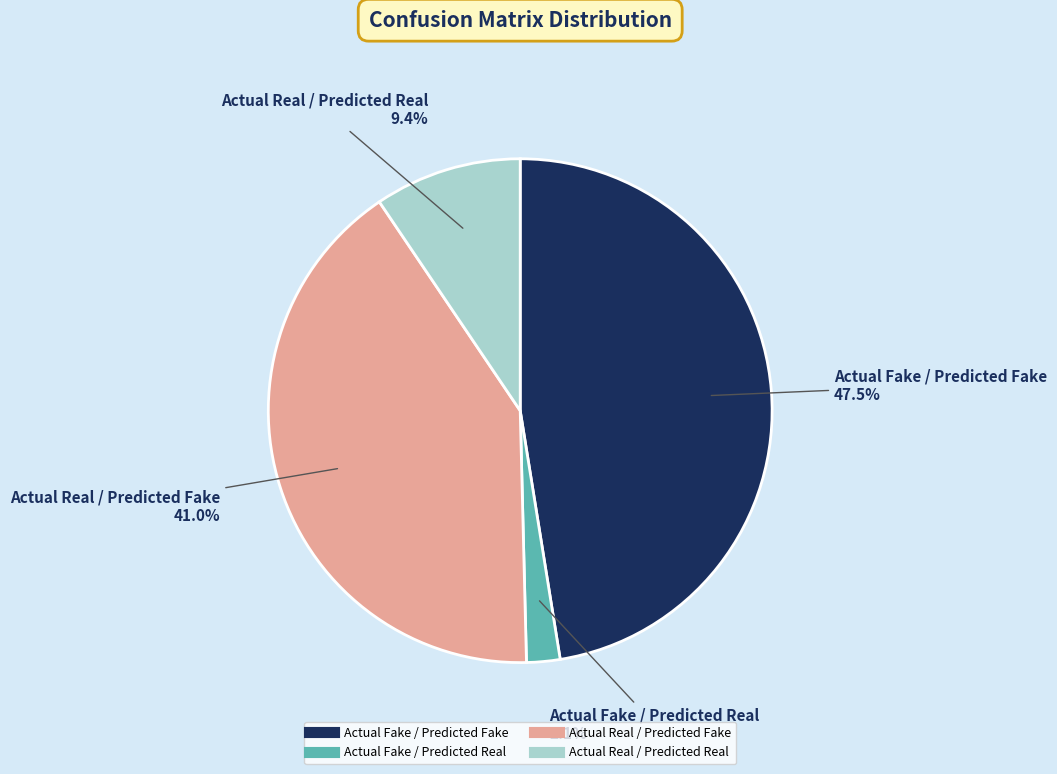

Which slice is the smallest?

Actual Fake / Predicted Real